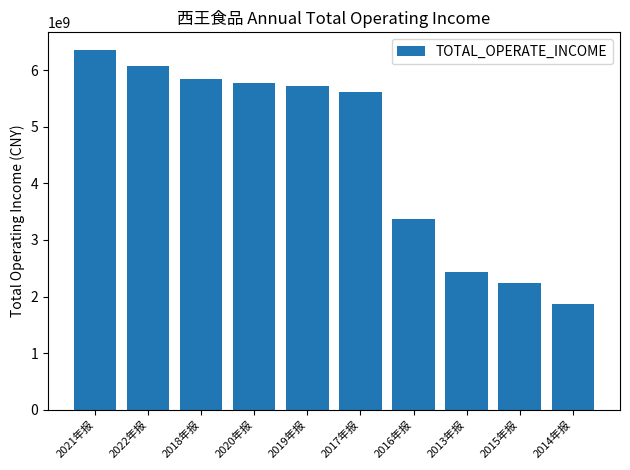

At which label is the value closest to 4112528782?

2016年报